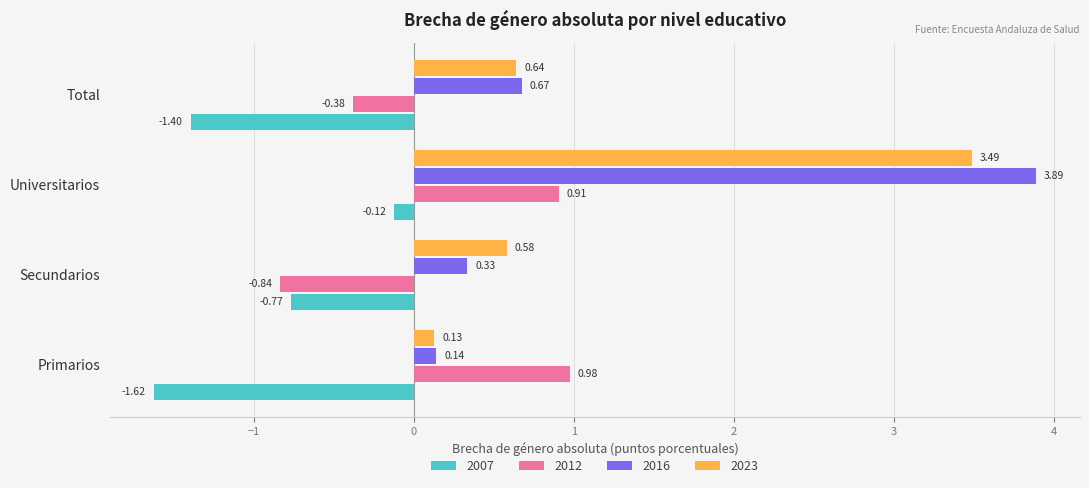

Is it true that 2023 equals 3.5 at Universitarios?

True